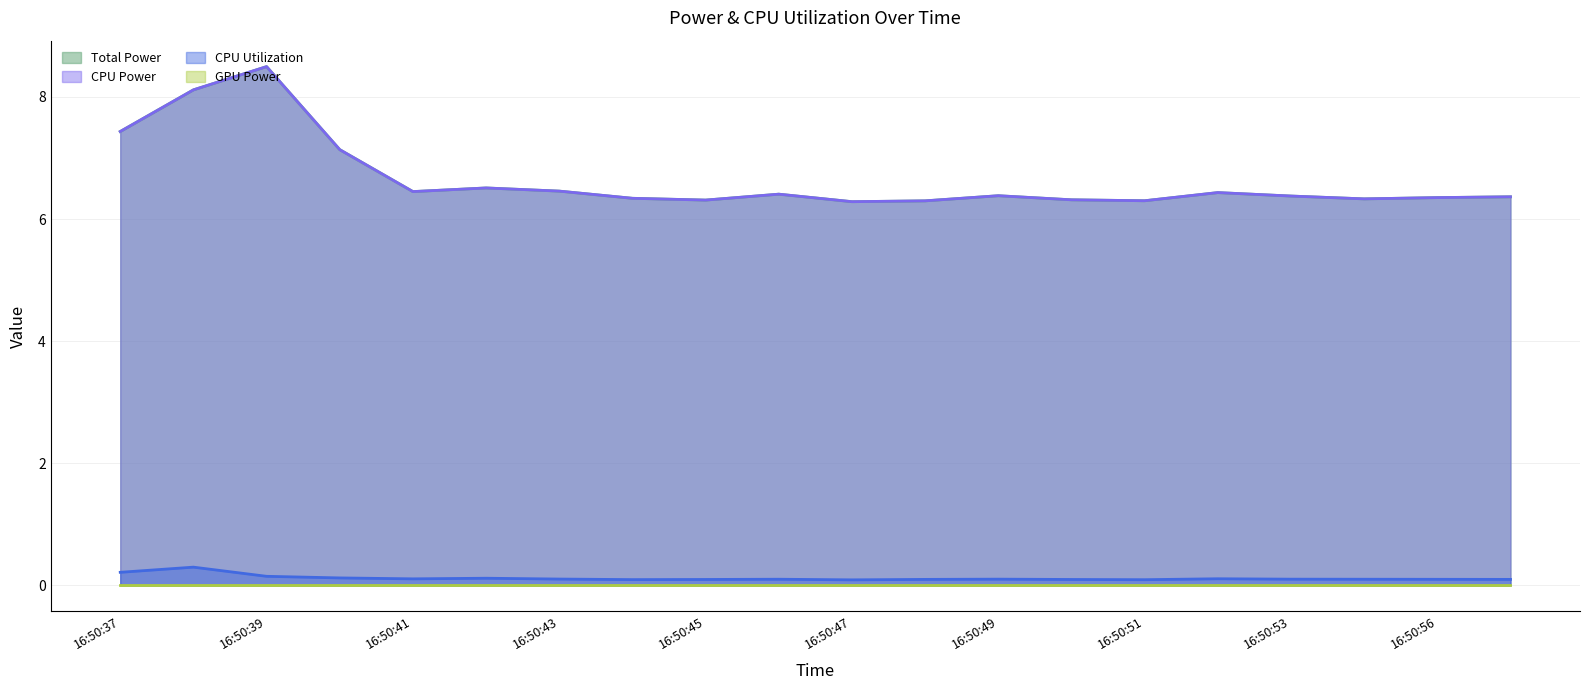

Which series changed the most between 16:50:41 and 16:50:42?

Total Power